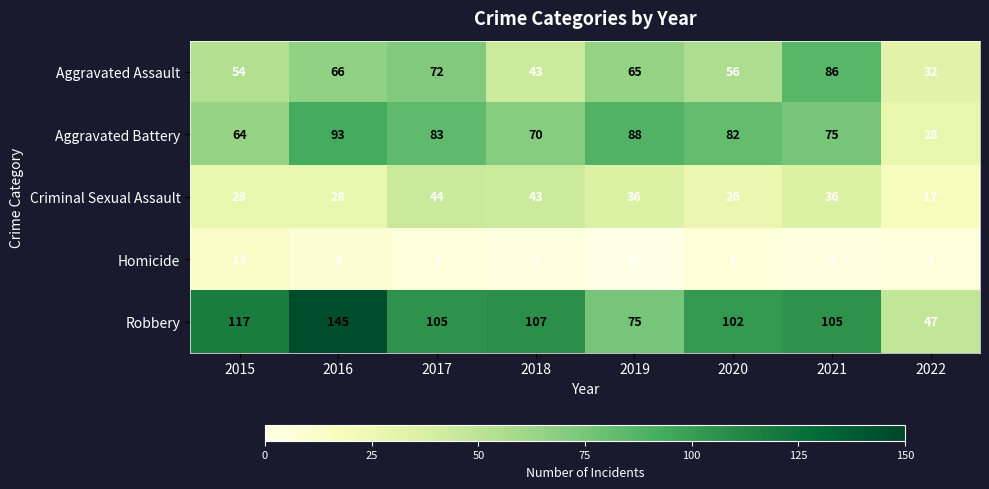

What is the maximum value for Robbery?

145